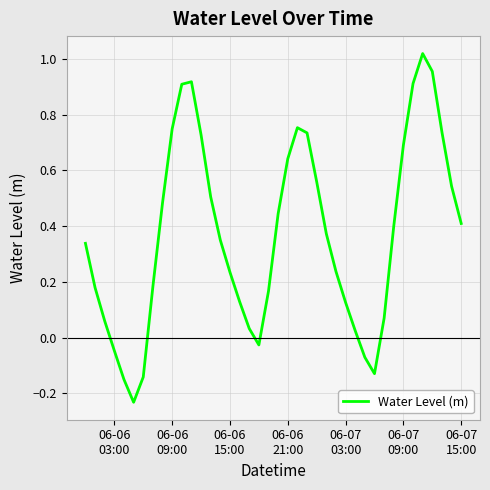

What is the difference between the maximum and minimum values?

1.3